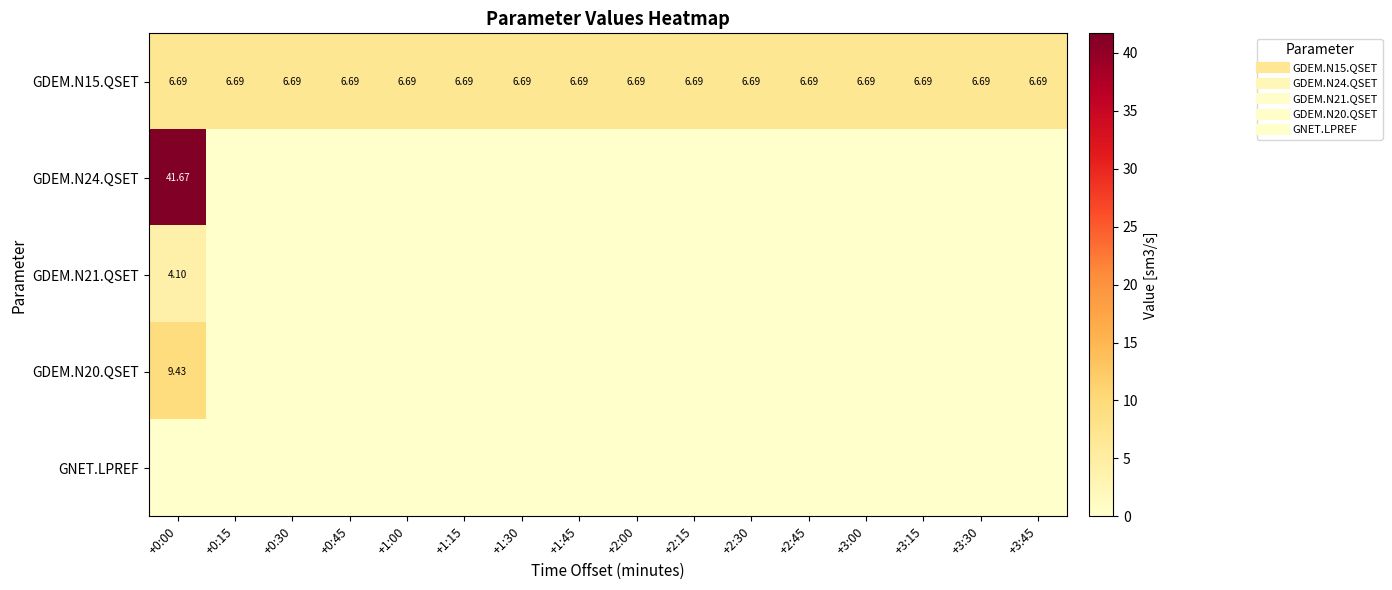

List the labels in order of GDEM.N15.QSET value, largest first.

+0:00, +0:15, +0:30, +0:45, +1:00, +1:15, +1:30, +1:45, +2:00, +2:15, +2:30, +2:45, +3:00, +3:15, +3:30, +3:45